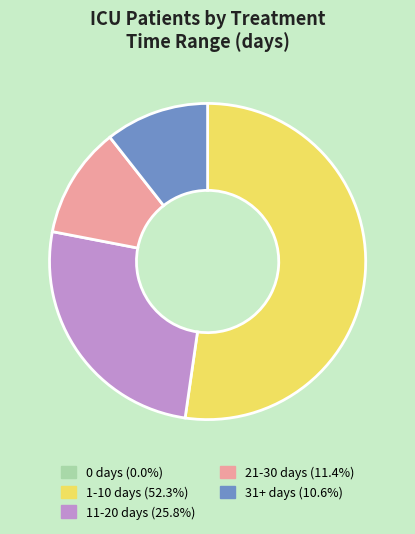

Does any single category account for the majority?

Yes